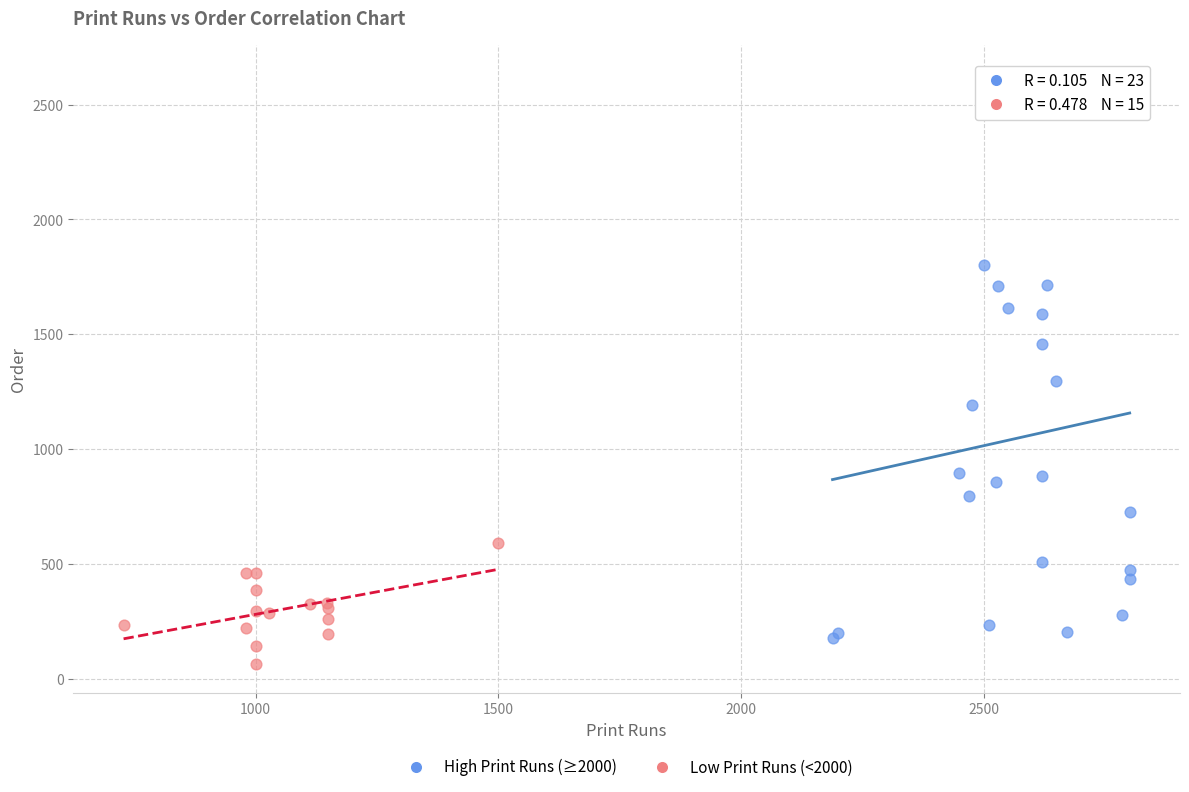

Which series has the largest Y range (max minus min)?

High Print Runs (≥2000)